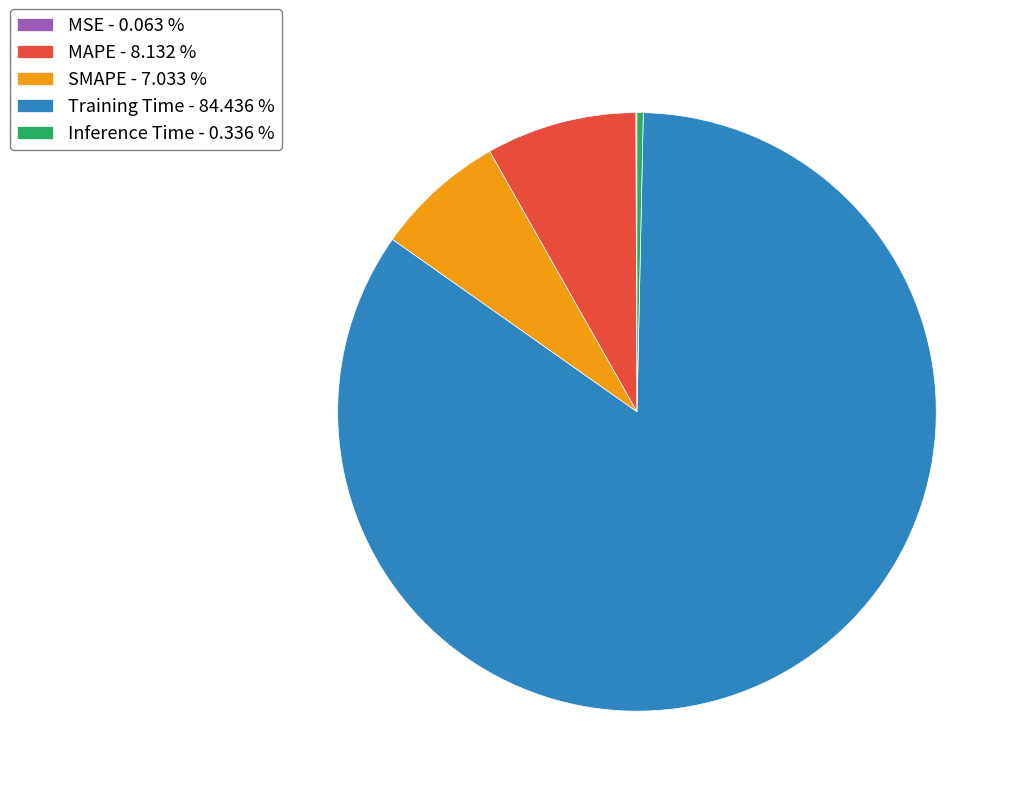

Do SMAPE - 7.033 % and Inference Time - 0.336 % together represent more than half of the pie?

No